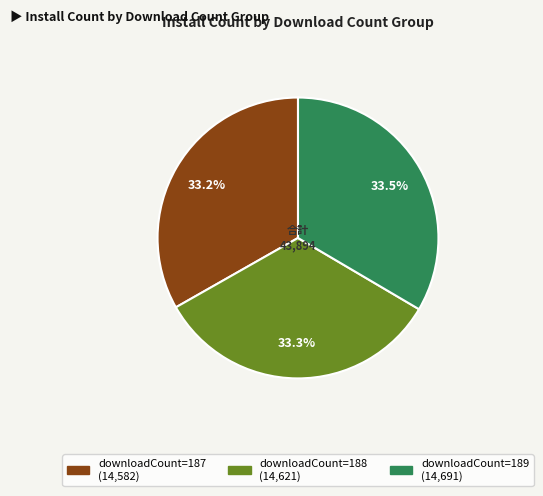

Is there a majority slice in this chart?

No